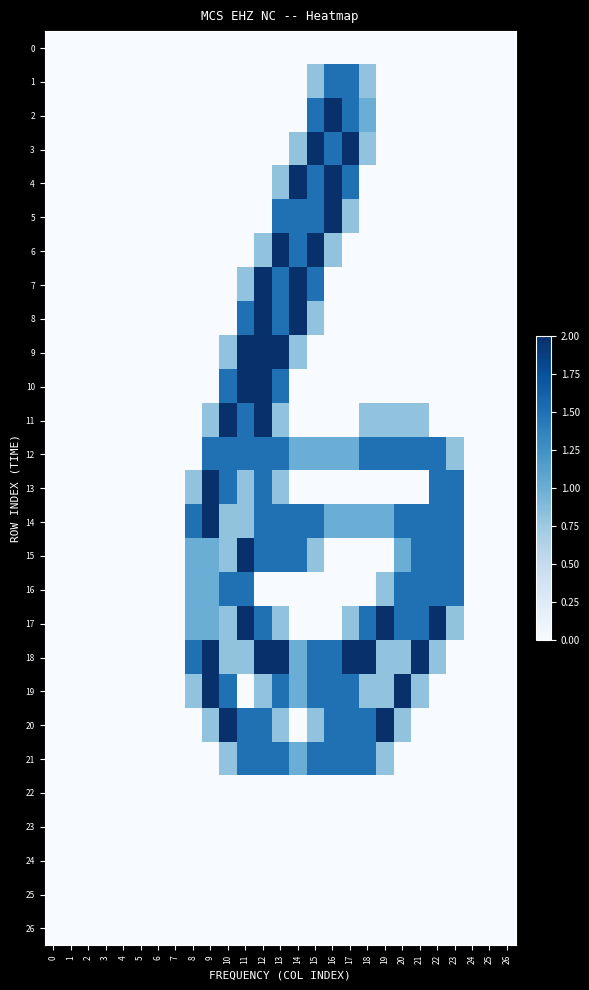

How many categories are shown in the chart?

27